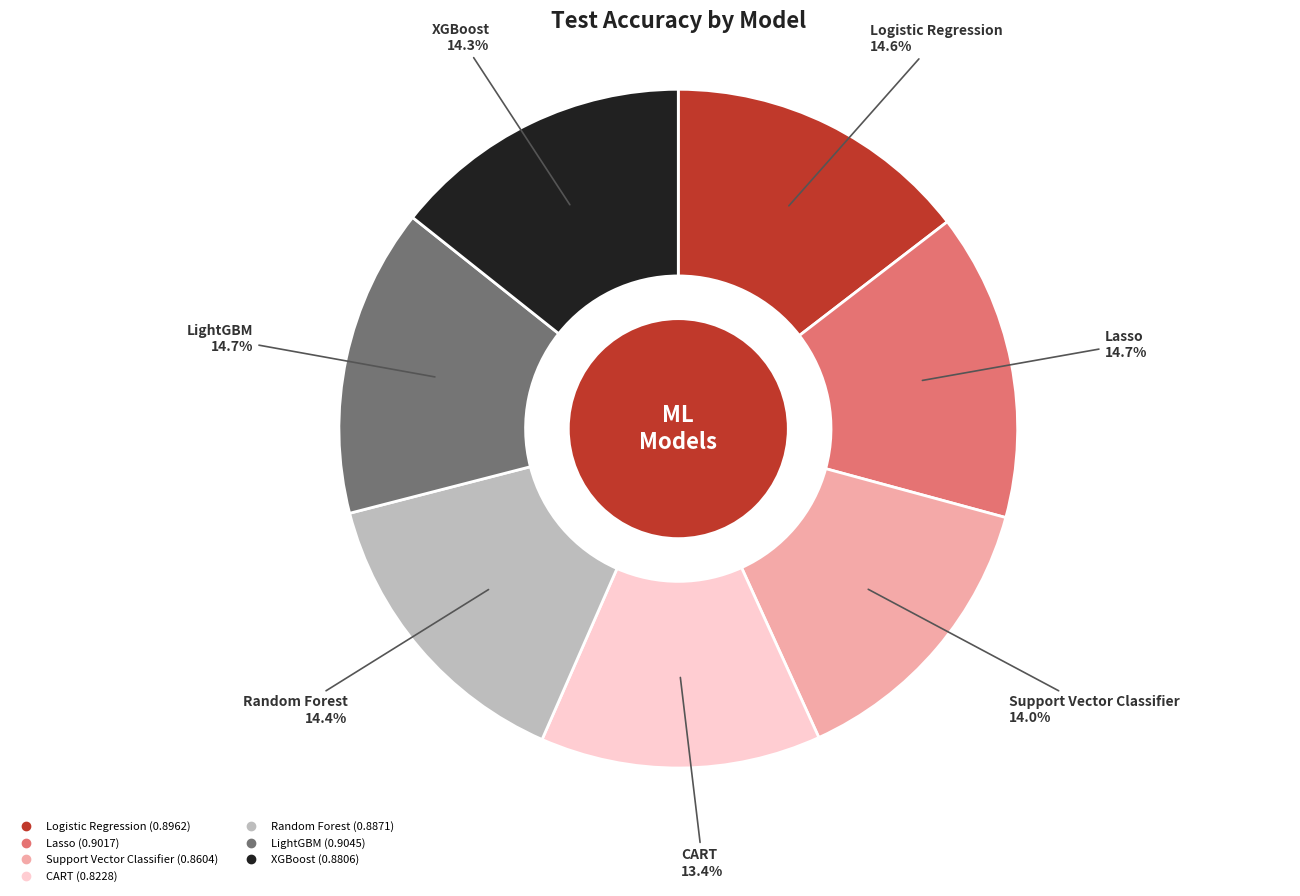

To the nearest percent, what percentage of the pie is CART?

13%